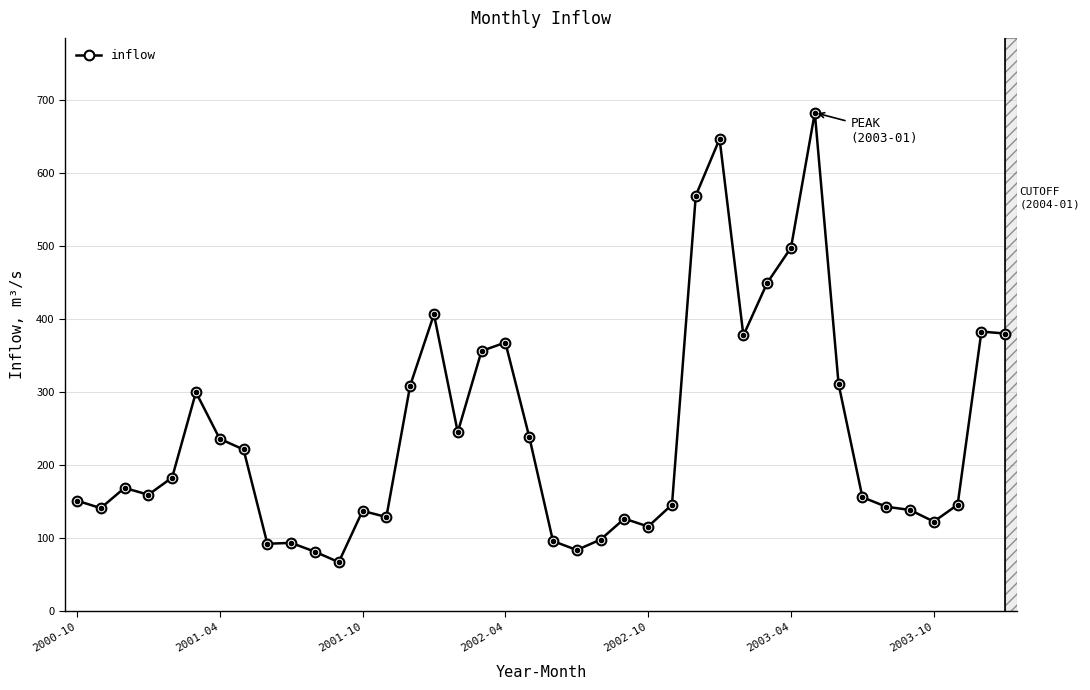

What is the sum of all values?

9750.4